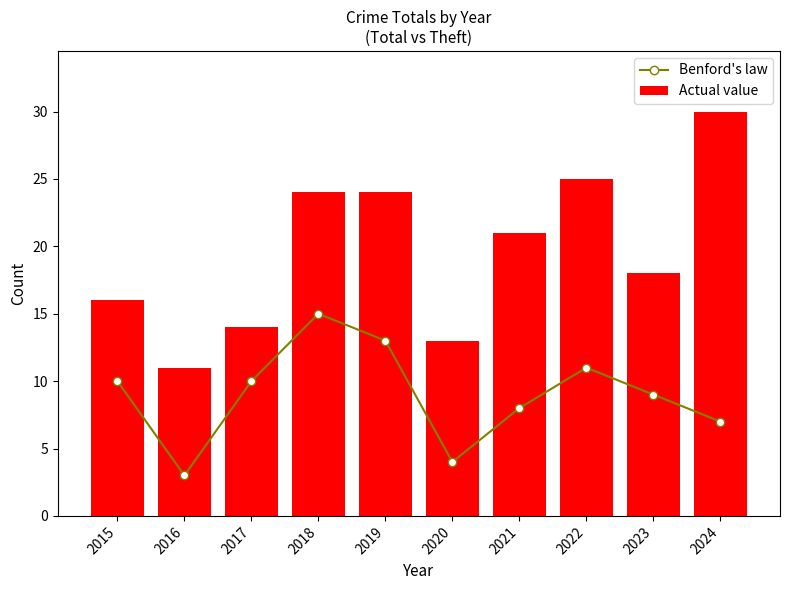

Rank the categories by Benford's law value from highest to lowest.

2018, 2019, 2022, 2015, 2017, 2023, 2021, 2024, 2020, 2016